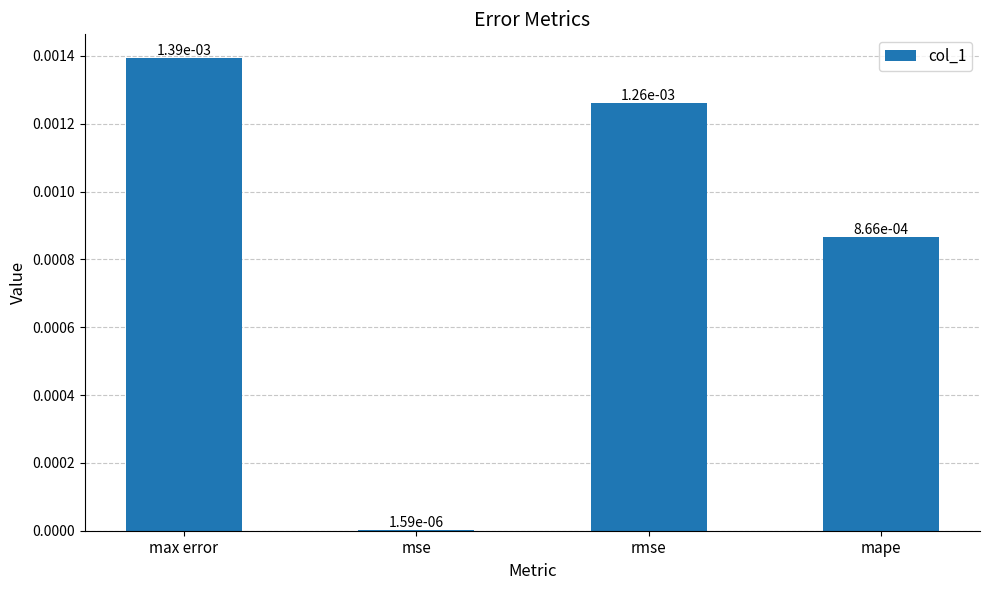

Are the bars horizontal?

No